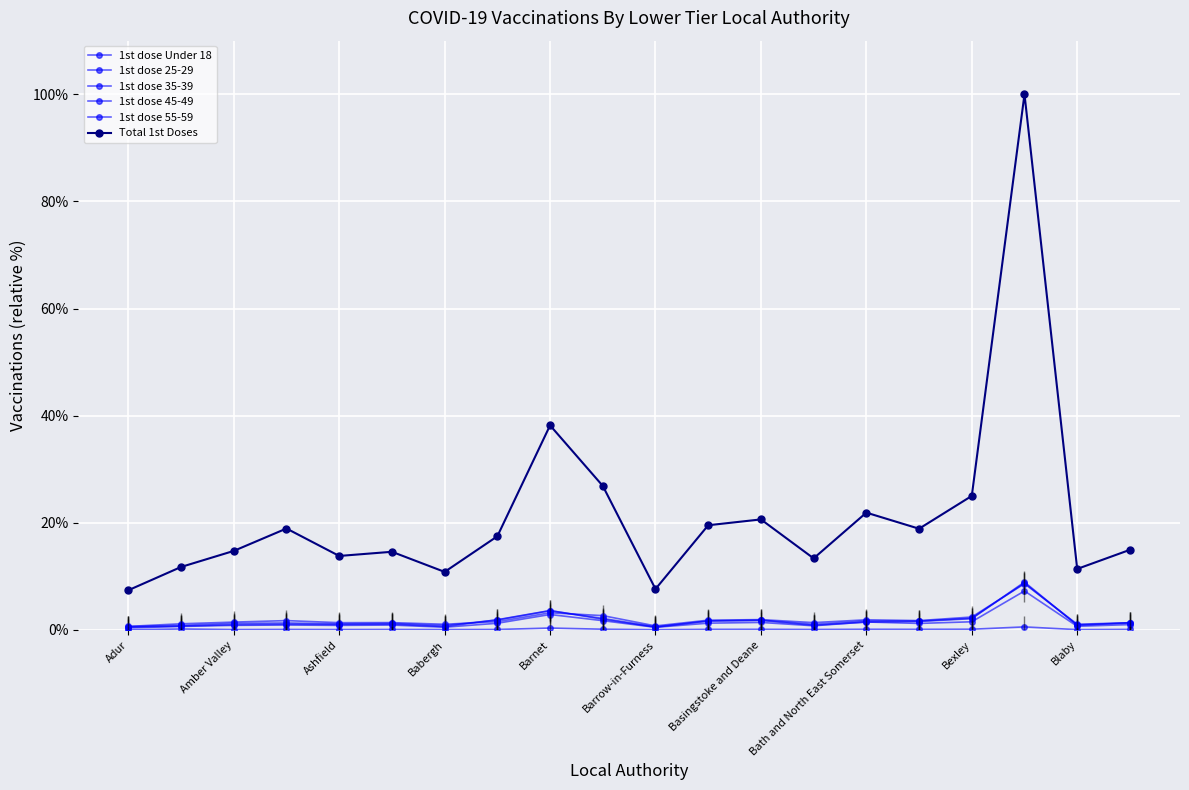

Reading left to right, list all the values displayed in this chart.

1st dose Under 18: 0.0	0.2	0.1	0.1	0.1	0.1	0.1	0.1	0.4	0.1	0.0	0.1	0.1	0.1	0.1	0.1	0.1	0.6	0.1	0.1
1st dose 25-29: 0.4	0.7	0.9	0.9	0.9	0.9	0.5	1.3	2.9	1.7	0.5	1.3	1.4	0.8	1.5	1.2	1.5	7.3	0.7	1.0
1st dose 35-39: 0.5	0.7	1.0	1.1	1.0	1.1	0.6	1.9	3.6	2.0	0.5	1.7	1.8	0.9	1.5	1.6	2.1	8.9	0.9	1.3
1st dose 45-49: 0.6	0.9	1.2	1.3	1.1	1.2	0.8	1.9	3.6	2.2	0.6	1.7	1.8	1.1	1.7	1.7	2.2	8.8	0.9	1.4
1st dose 55-59: 0.7	1.2	1.5	1.8	1.4	1.4	1.1	1.6	3.2	2.7	0.8	1.8	1.9	1.4	1.9	1.7	2.4	8.6	1.1	1.4
Total 1st Doses: 7.4	11.8	14.8	18.9	13.8	14.6	10.8	17.5	38.2	26.9	7.6	19.6	20.6	13.4	21.9	18.9	25.0	100.0	11.4	15.0